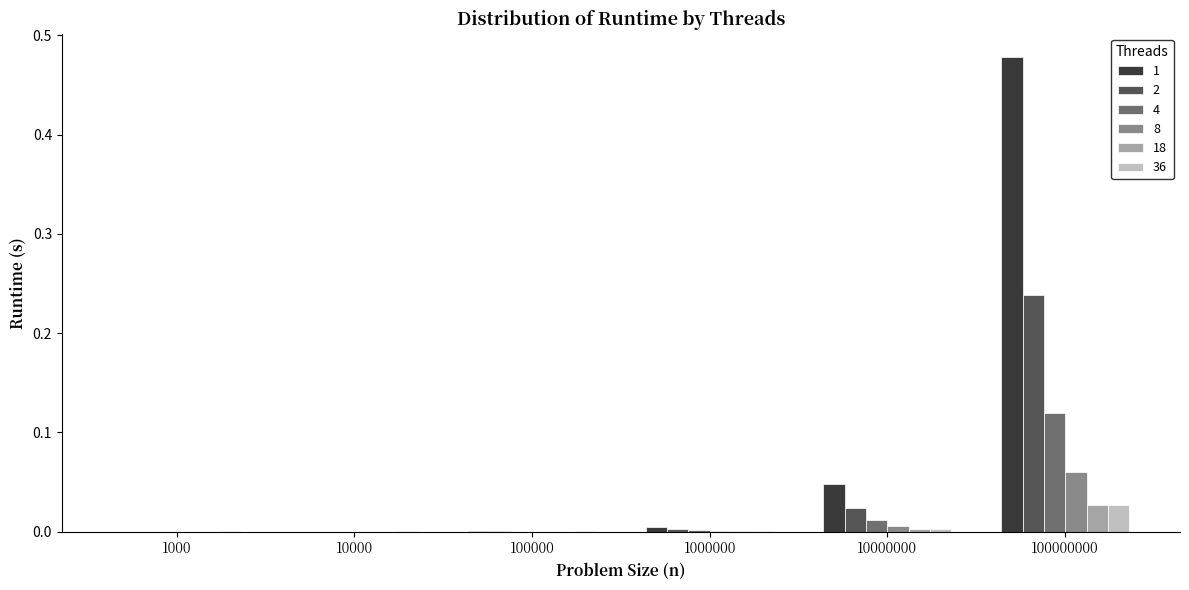

Which series has the largest total across all categories?

1